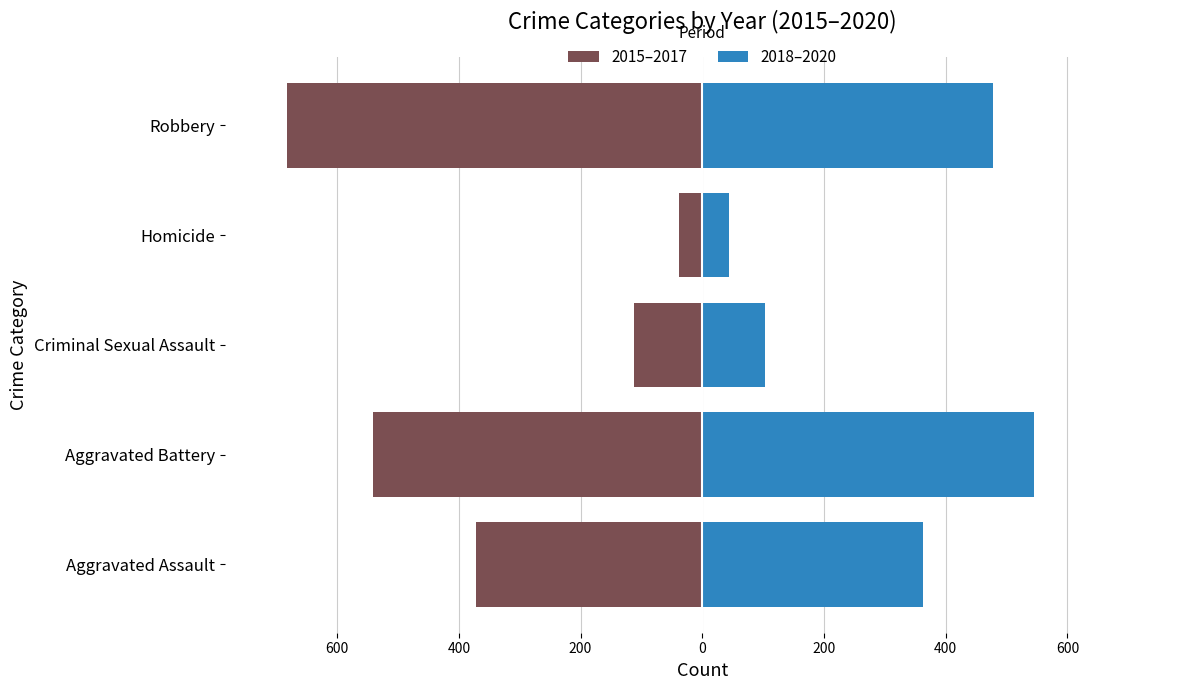

How many bars are there in each group?

2